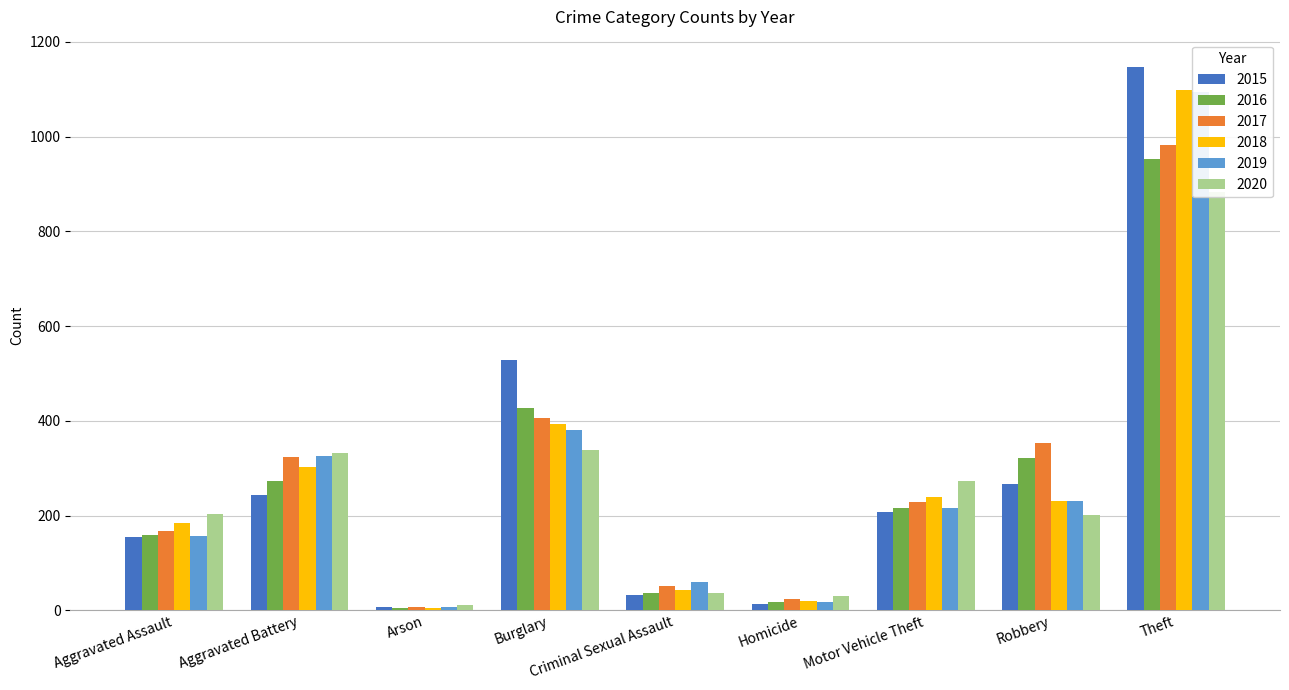

The value of 2020 at Aggravated Assault is 203. True or false?

True